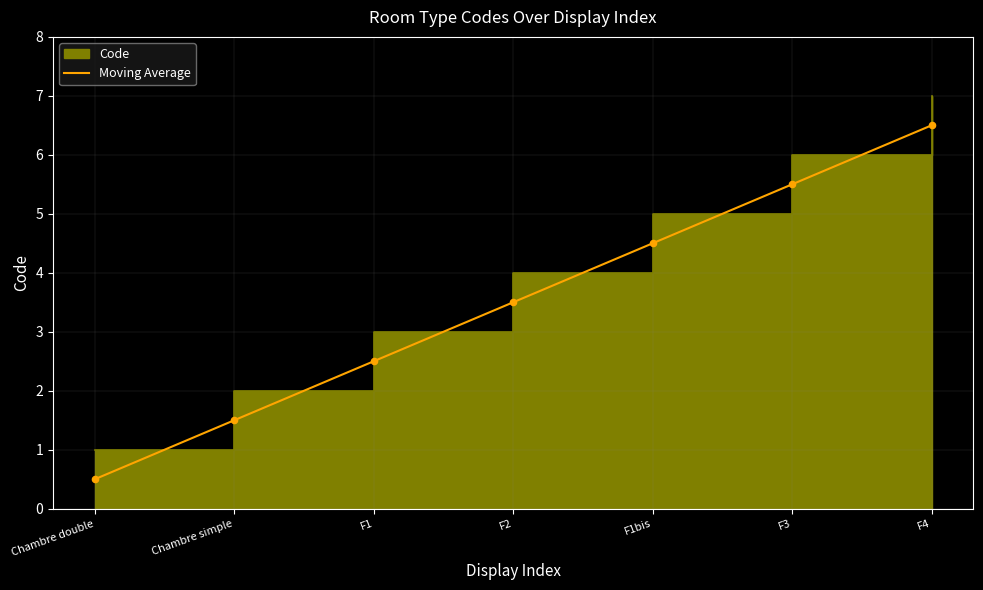

What is the change in value from Chambre double to F4?

+6.0